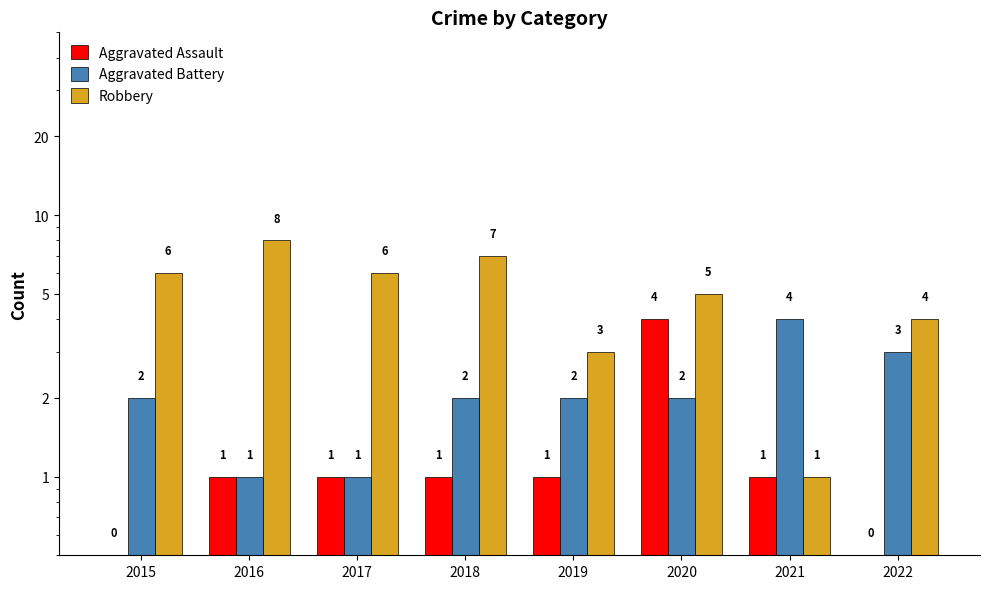

What is the difference between the maximum and minimum values in the Aggravated Battery series?

3.0